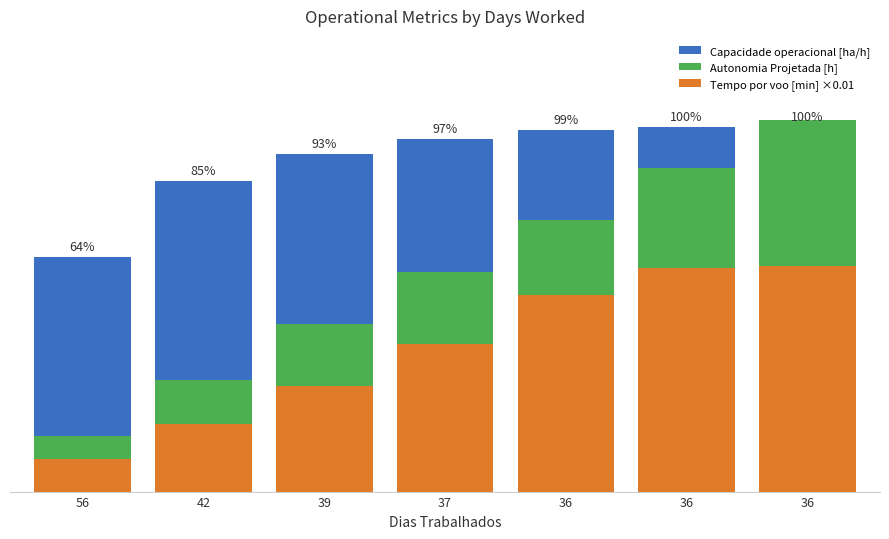

Which series has the largest total across all categories?

Capacidade operacional [ha/h]